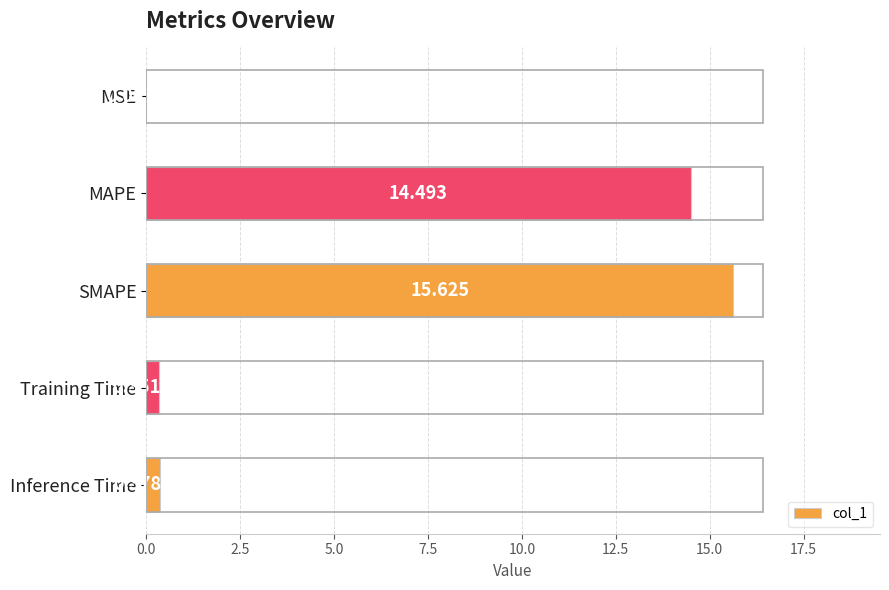

Which has a higher value, MSE or Inference Time?

Inference Time